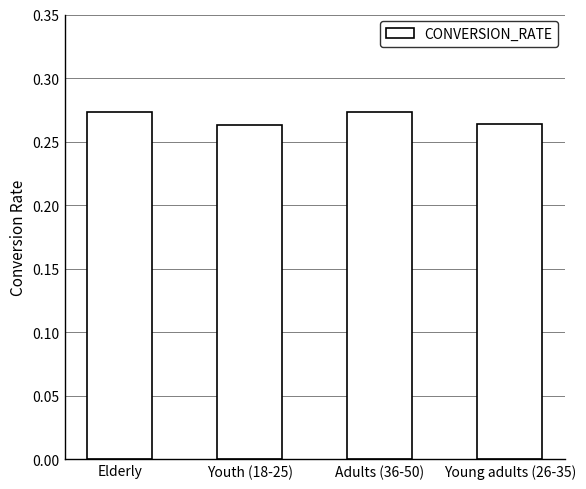

What is the sum of the values at Young adults (26-35) and Adults (36-50)?

0.5